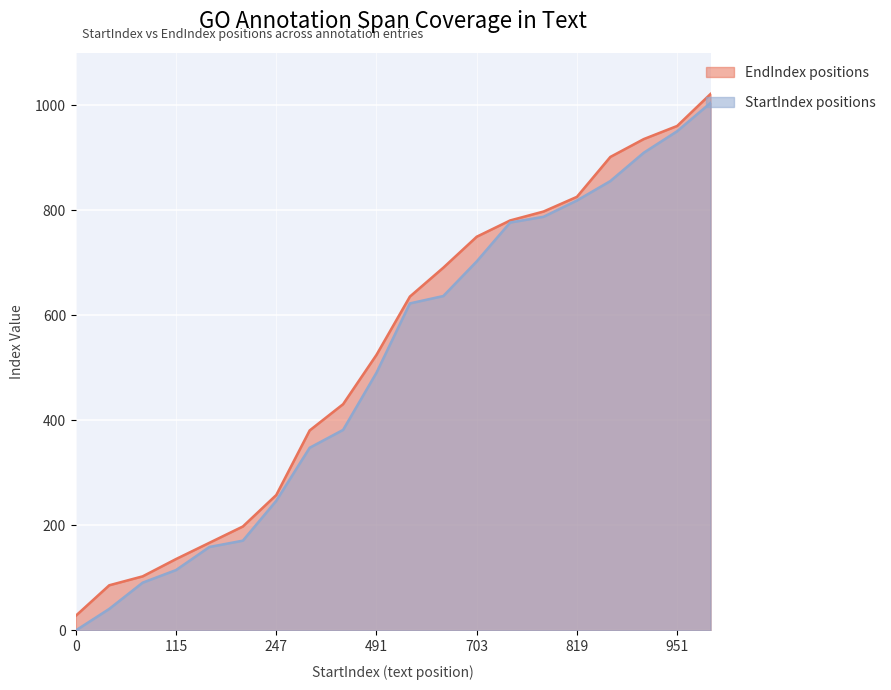

What are all the series names shown in the legend?

EndIndex positions, StartIndex positions